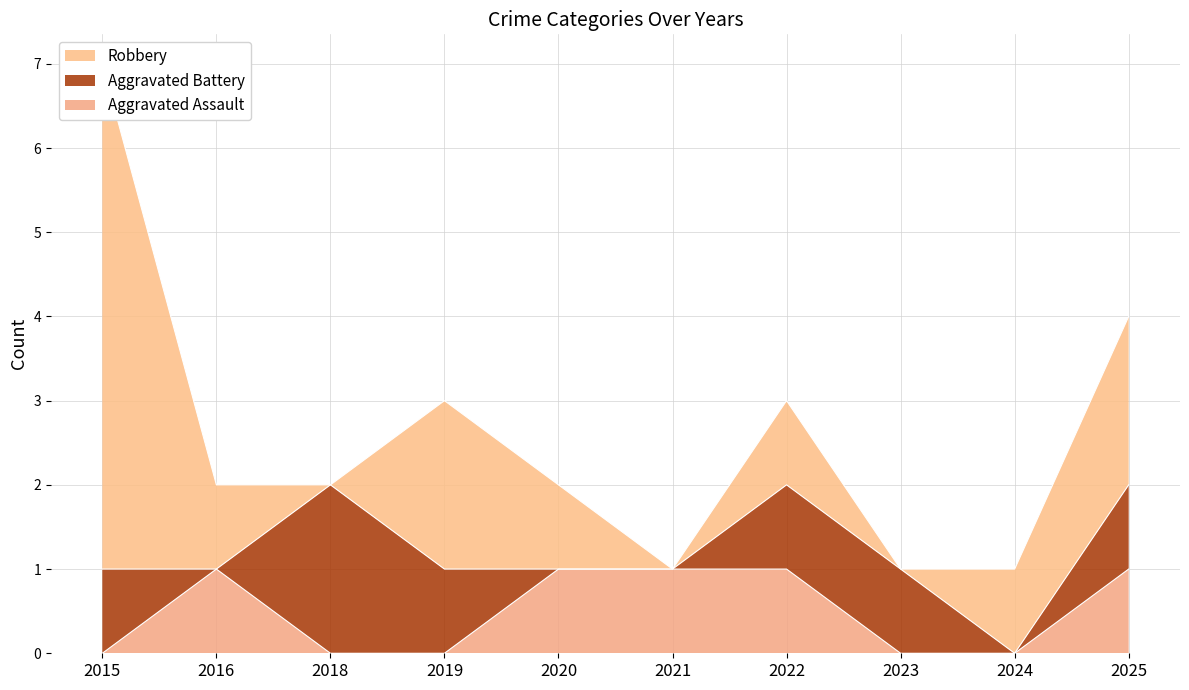

What is the difference between the highest and lowest values at 2015?

6